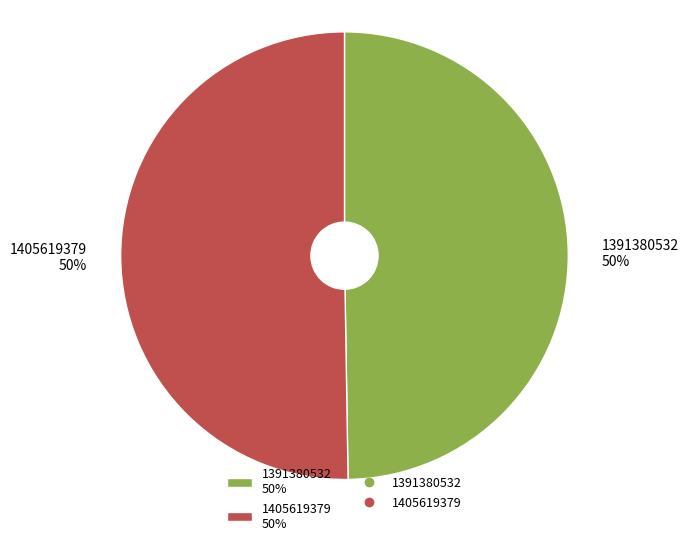

What is the smallest slice in the pie chart?

1391380532